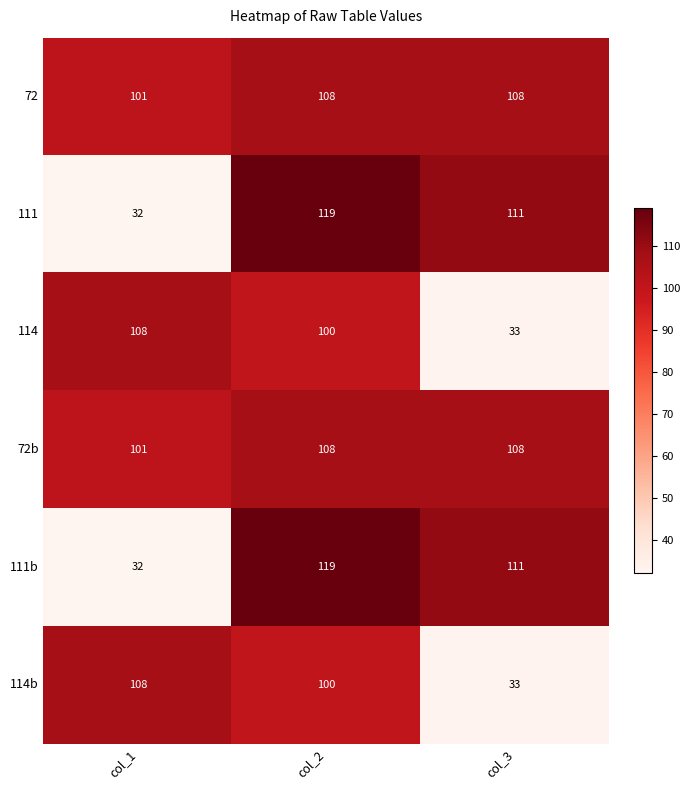

What is the difference between the highest and lowest values at col_3?

78